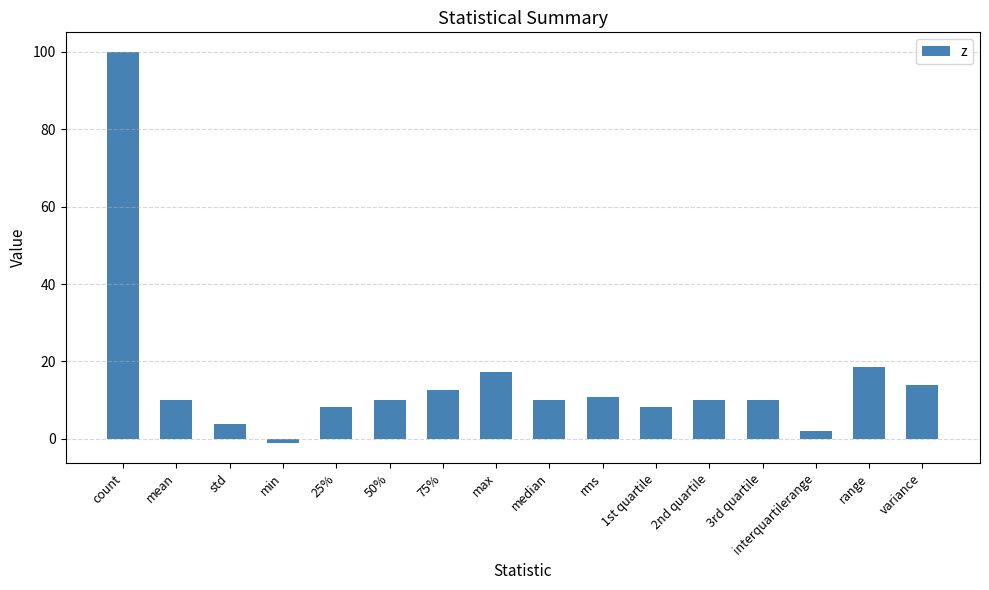

The chart shows a value of 18.5 at range. True or false?

True